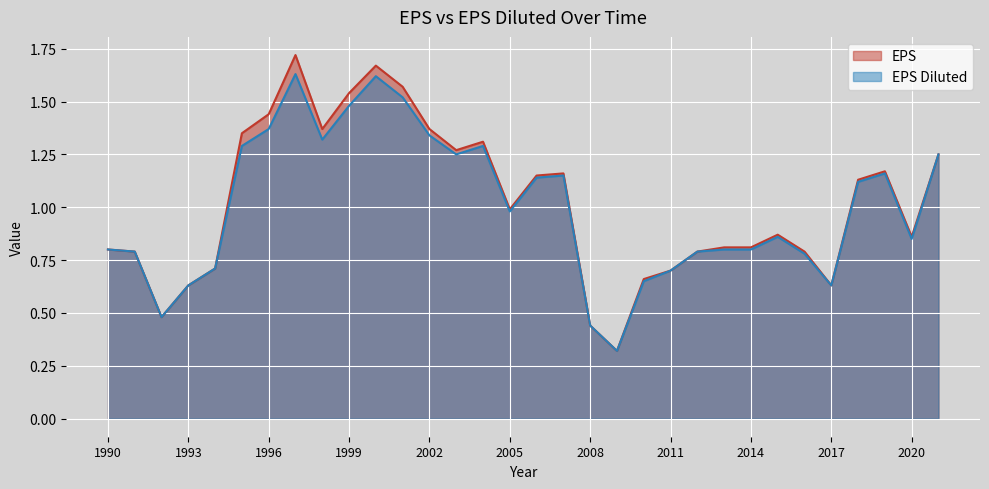

Reading right to left, transcribe all the data shown in this chart.

EPS: 1.2	0.9	1.2	1.1	0.6	0.8	0.9	0.8	0.8	0.8	0.7	0.7	0.3	0.4	1.2	1.1	1.0	1.3	1.3	1.4	1.6	1.7	1.5	1.4	1.7	1.4	1.4	0.7	0.6	0.5	0.8	0.8
EPS Diluted: 1.2	0.8	1.2	1.1	0.6	0.8	0.9	0.8	0.8	0.8	0.7	0.7	0.3	0.4	1.1	1.1	1.0	1.3	1.2	1.3	1.5	1.6	1.5	1.3	1.6	1.4	1.3	0.7	0.6	0.5	0.8	0.8